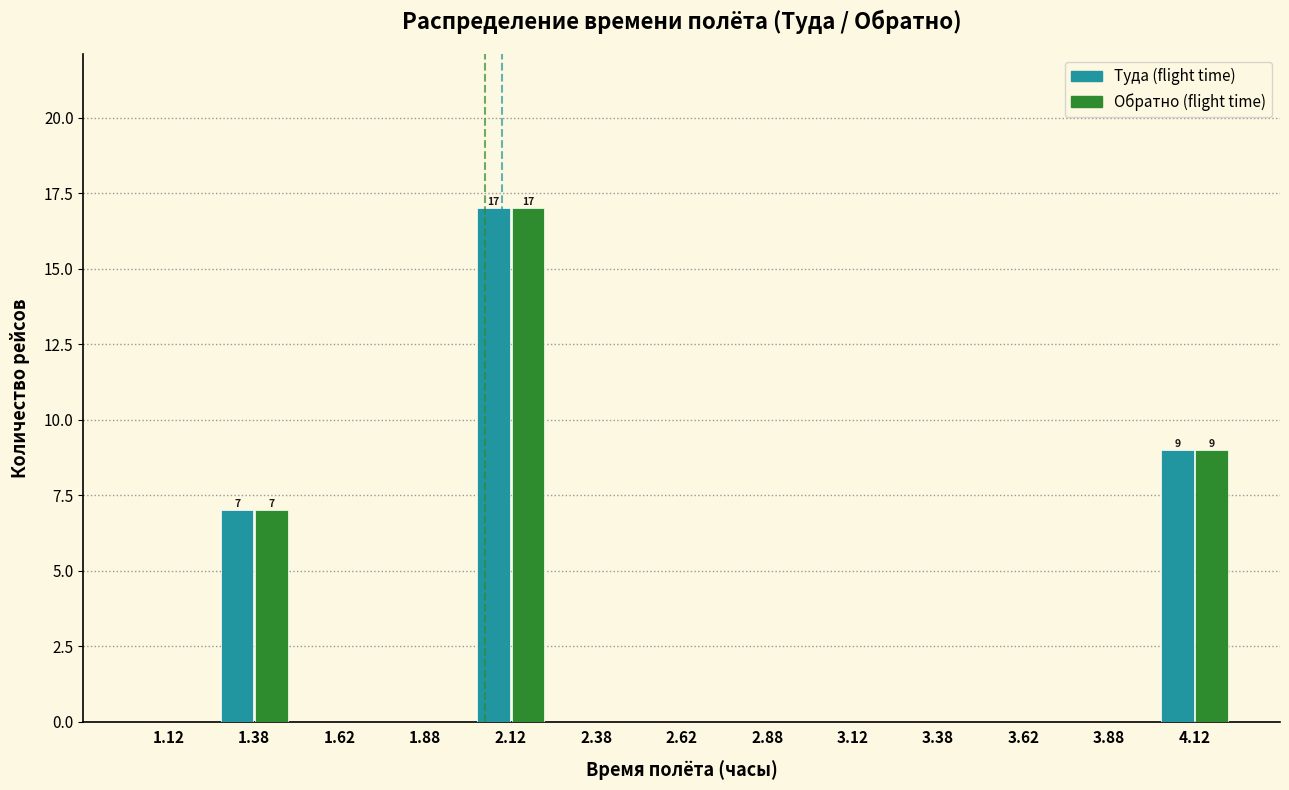

In the Обратно (flight time) series, which range on the x-axis has the tallest bar?

2.00 to 2.25